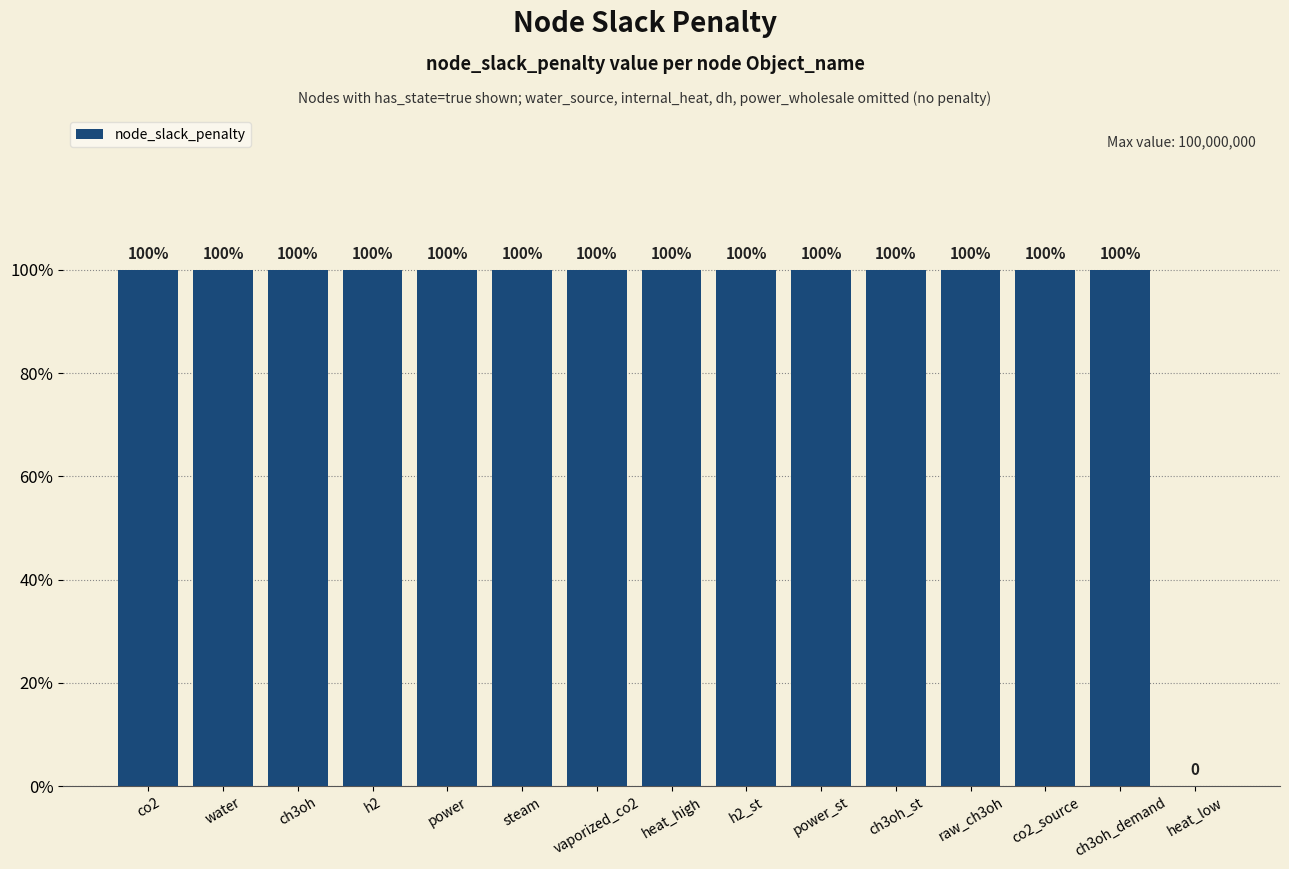

Reading left to right, list all the values displayed in this chart.

100	100	100	100	100	100	100	100	100	100	100	100	100	100	0